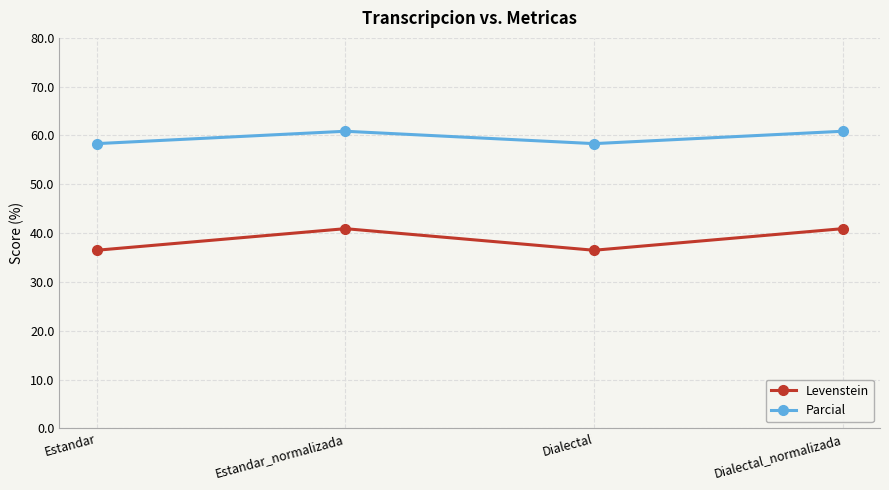

Does the chart display data point markers on the line(s)?

Yes